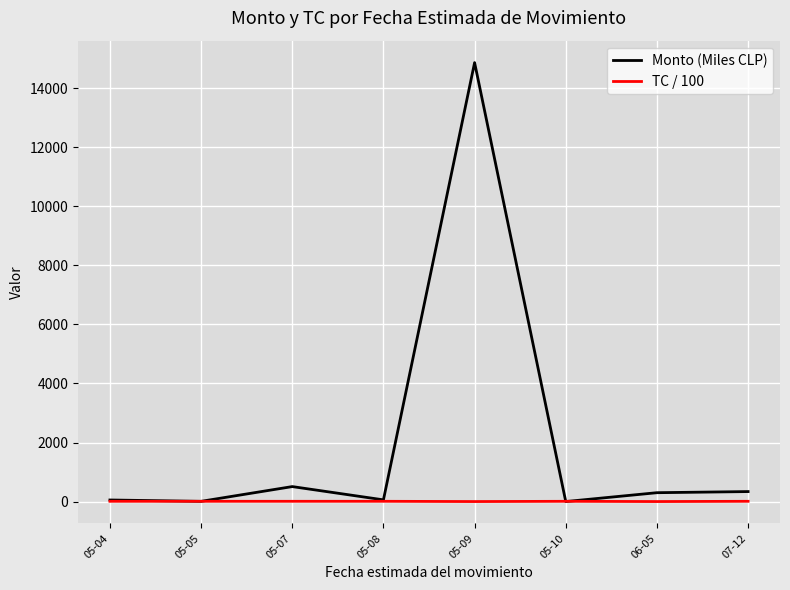

Rank the series by their average value, from lowest to highest.

TC / 100, Monto (Miles CLP)